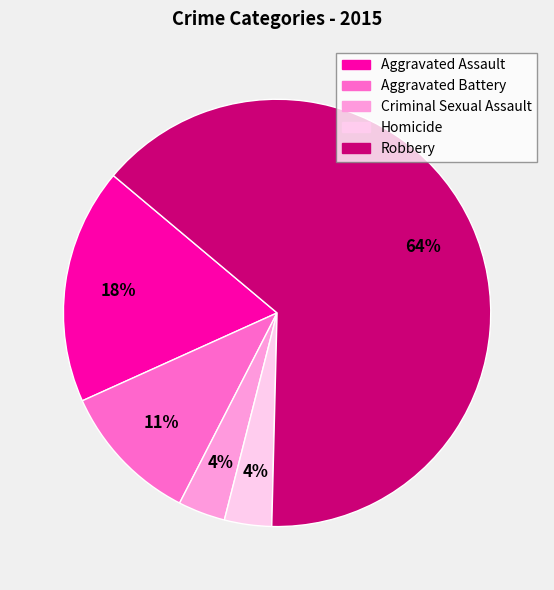

To the nearest percent, what percentage of the pie is Aggravated Battery?

11%